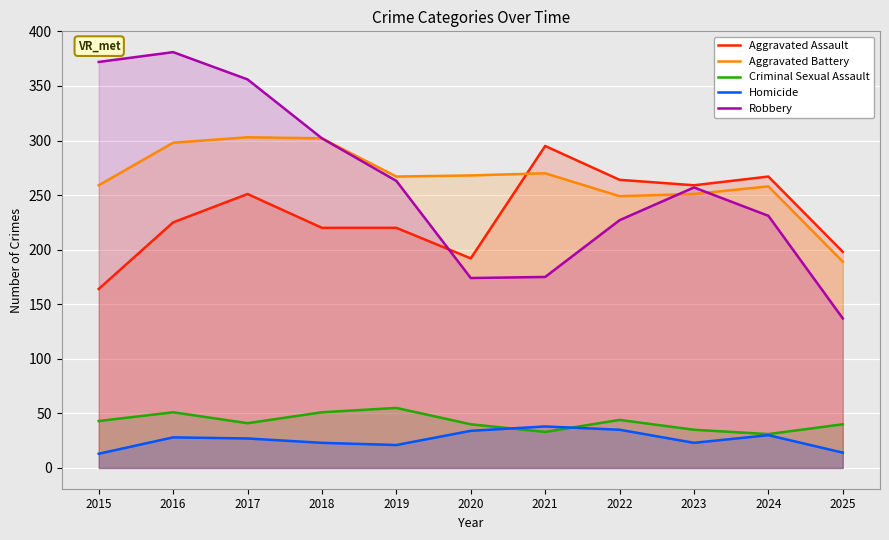

The value of Robbery at 2017 is 356. True or false?

True